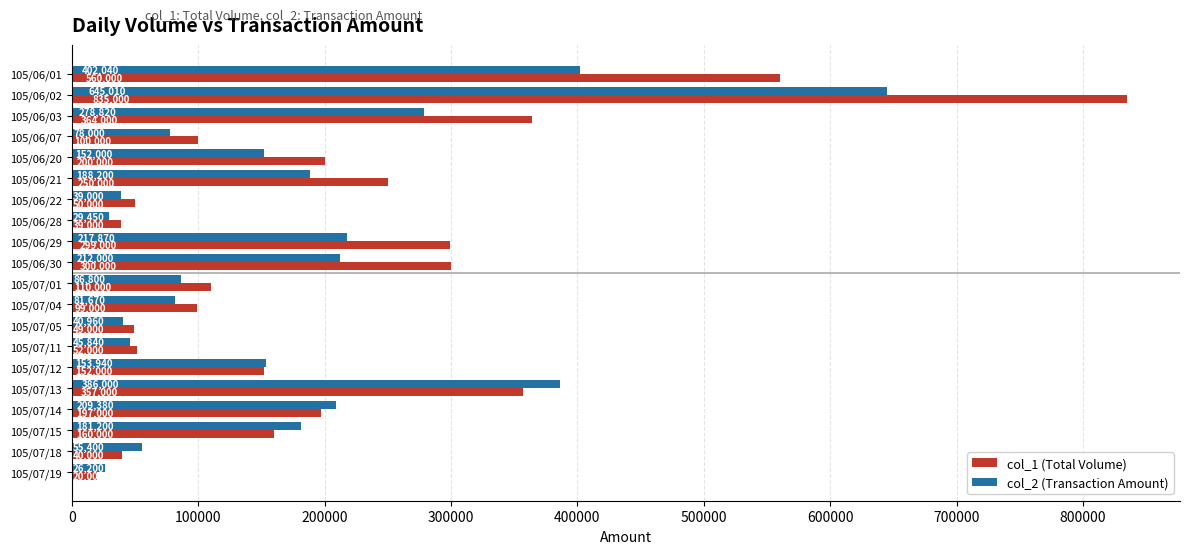

What is the total value across all series at 105/07/11?

97840